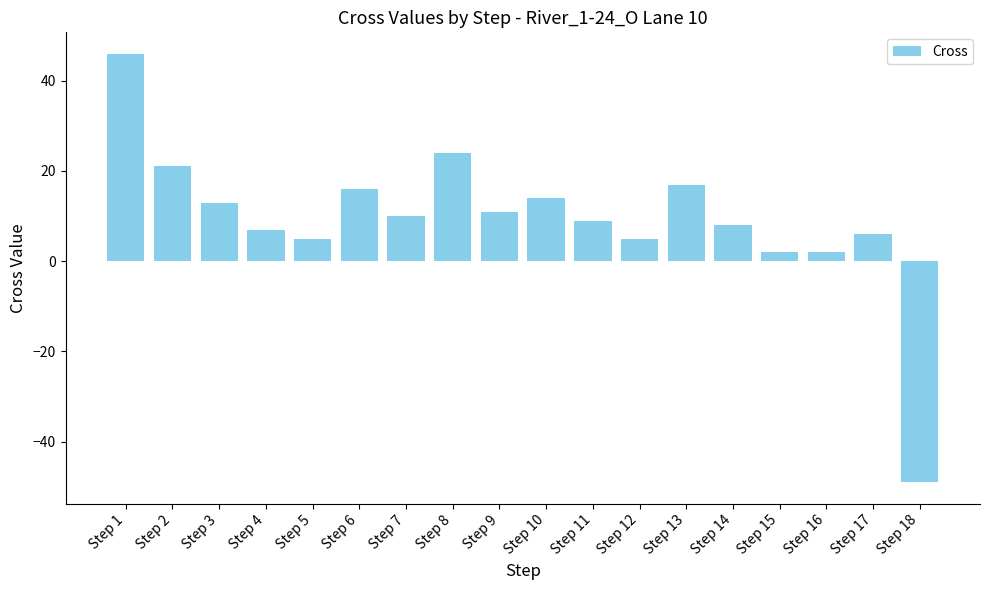

Reading left to right, extract all data points from this chart.

Step 1=46	Step 2=21	Step 3=13	Step 4=7	Step 5=5	Step 6=16	Step 7=10	Step 8=24	Step 9=11	Step 10=14	Step 11=9	Step 12=5	Step 13=17	Step 14=8	Step 15=2	Step 16=2	Step 17=6	Step 18=-49